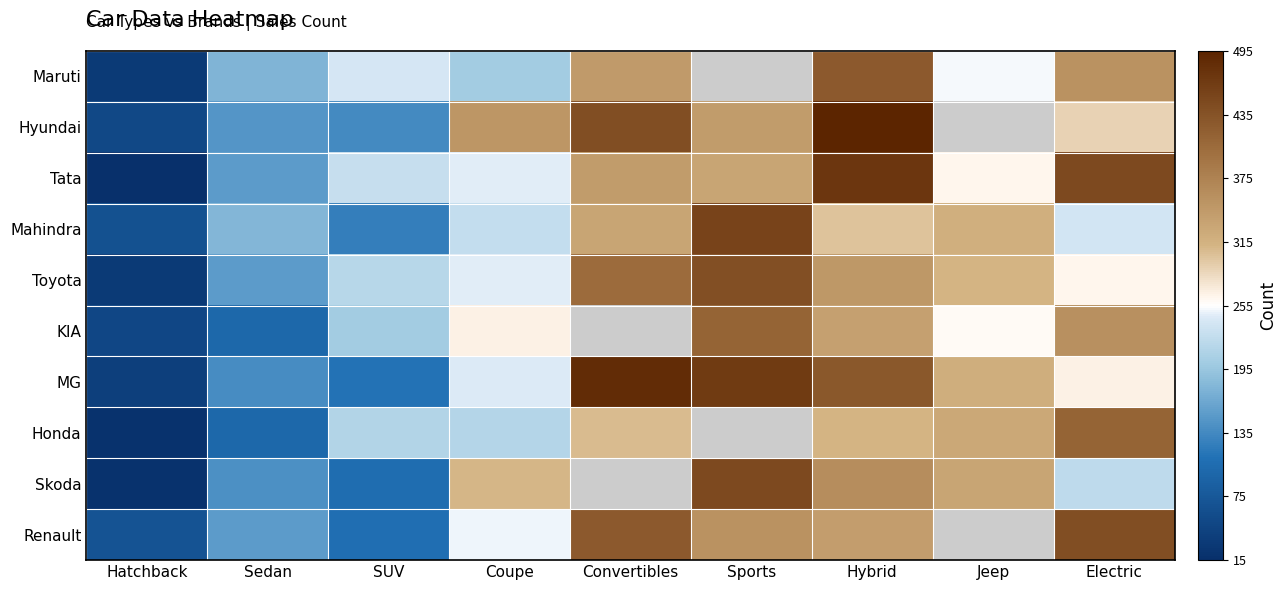

How many values in Maruti are above zero?

8